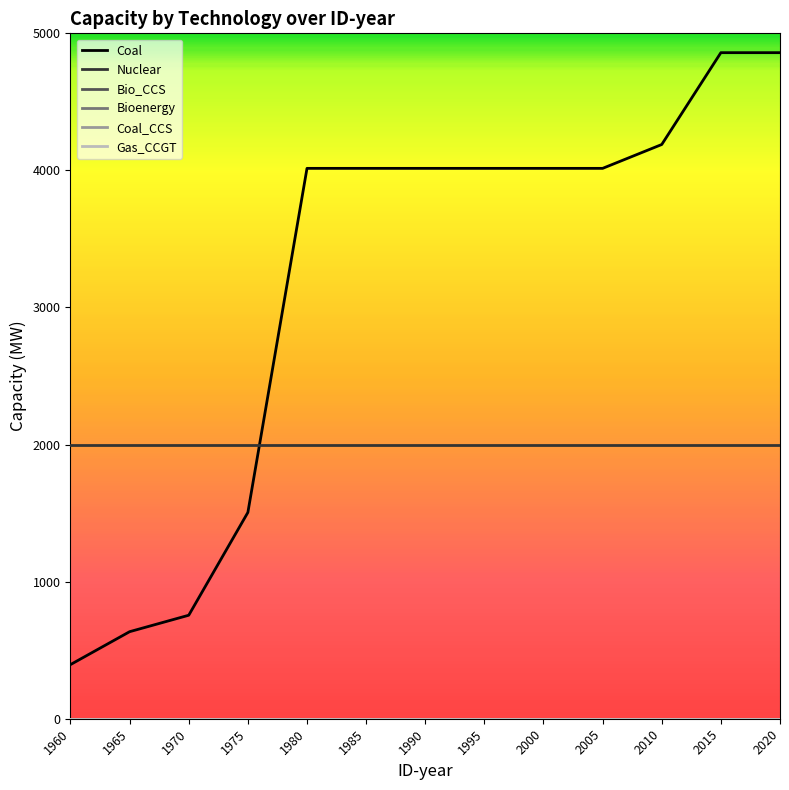

True or false: Nuclear and Coal intersect in this chart.

True